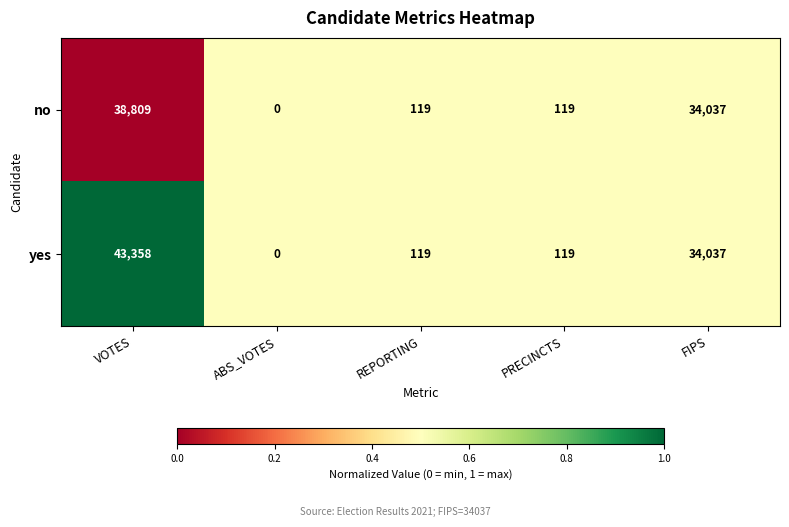

What is the spread (max minus min) of values at VOTES?

4549